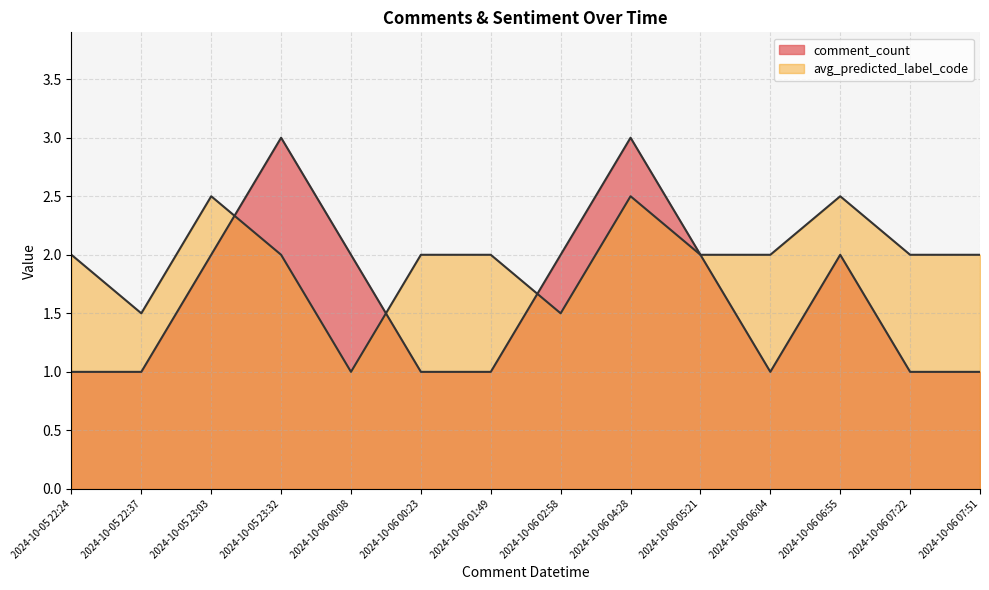

What is the approximate value of comment_count at 2024-10-06 07:51?

1.0